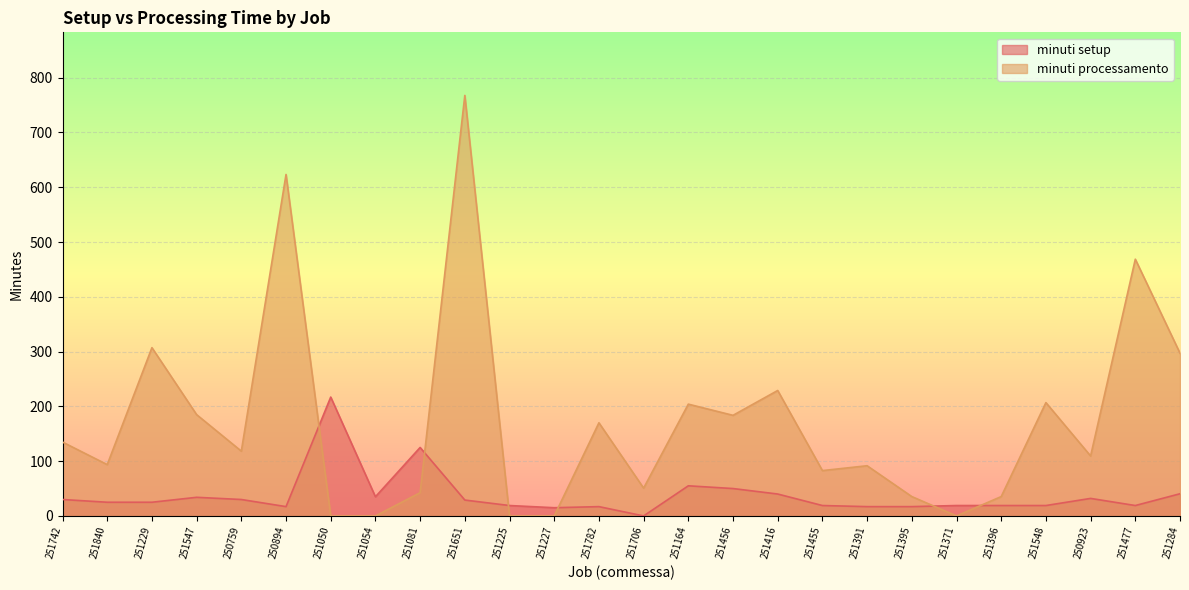

Which series has the widest spread of values?

minuti processamento